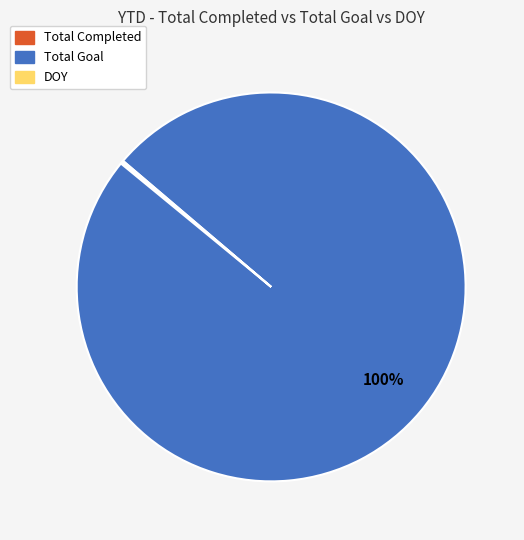

Which category accounts for the majority?

Total Goal